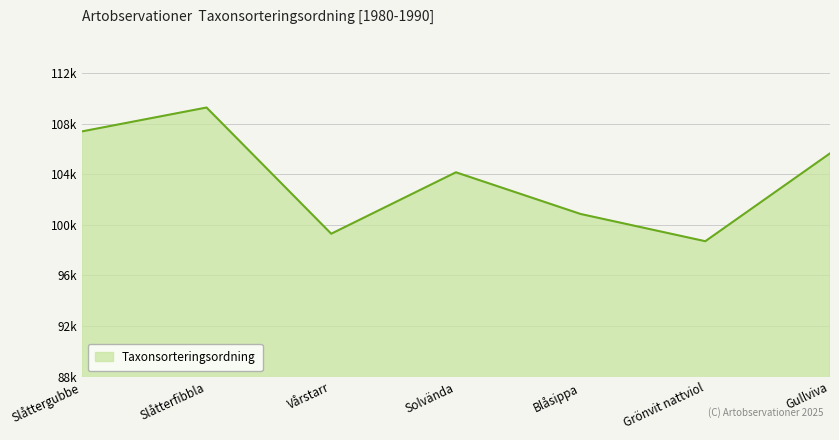

What is the sum of all values?

725294